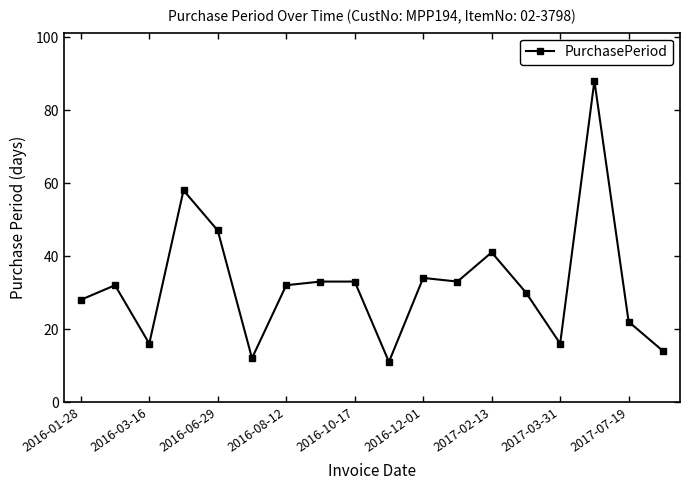

Does the chart have visible grid lines?

No